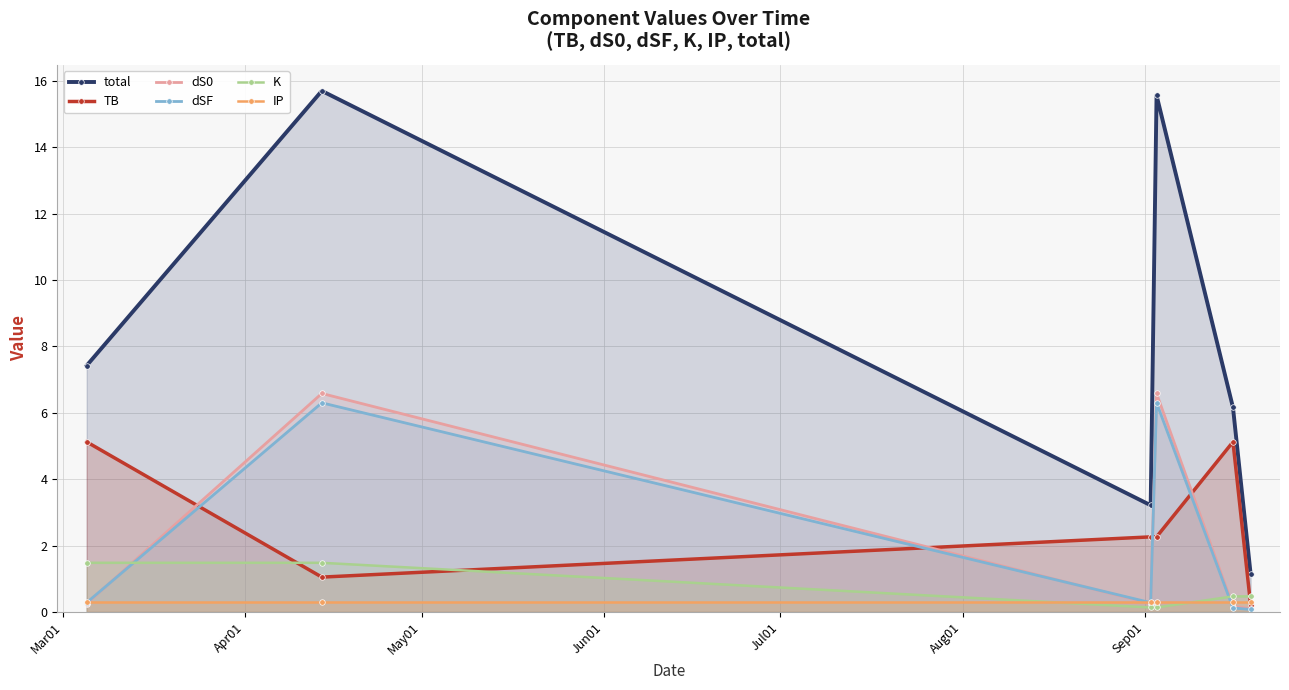

What is the minimum value shown in the chart?

0.1